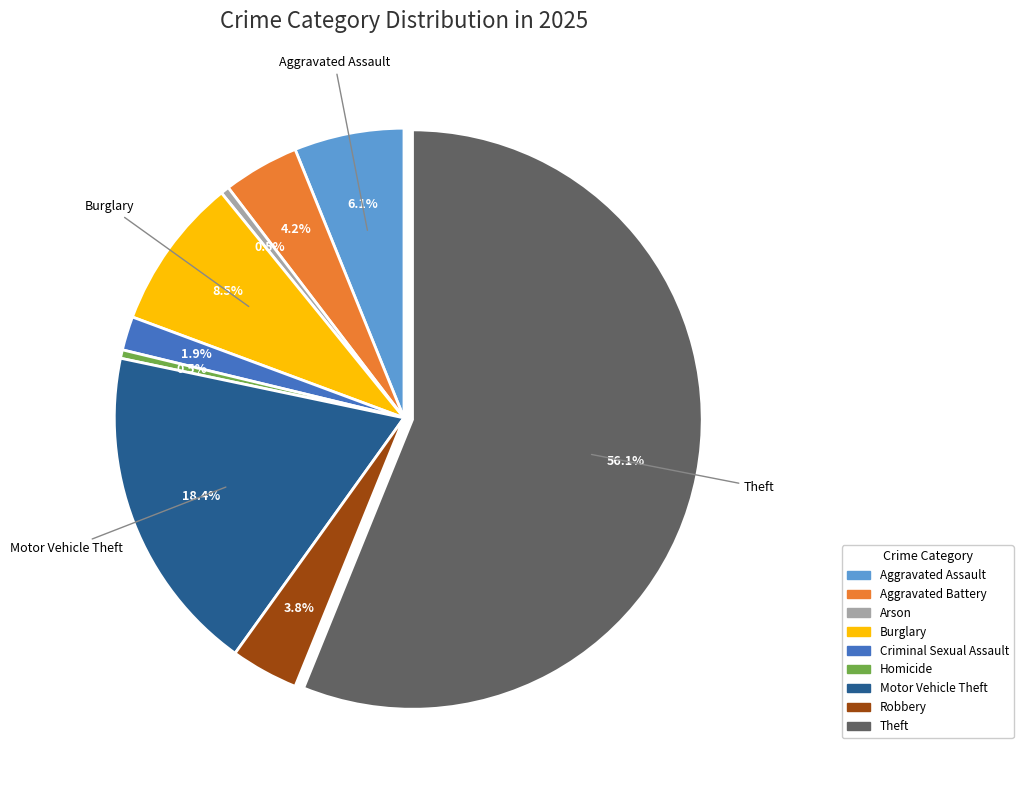

What is the total percentage of Homicide and Motor Vehicle Theft?

18.9%